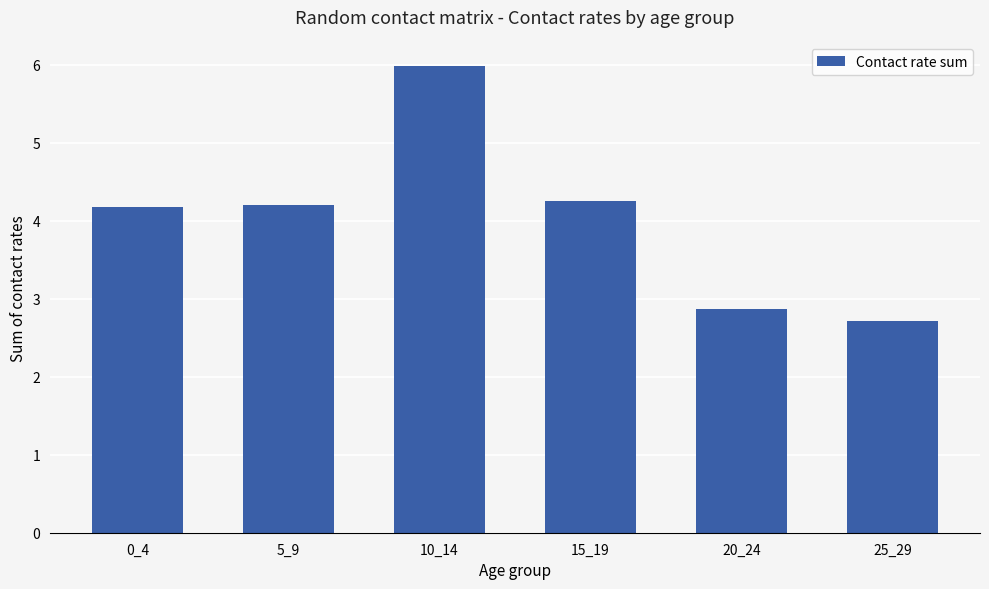

What is the ratio of the value at 15_19 to the value at 10_14?

0.7